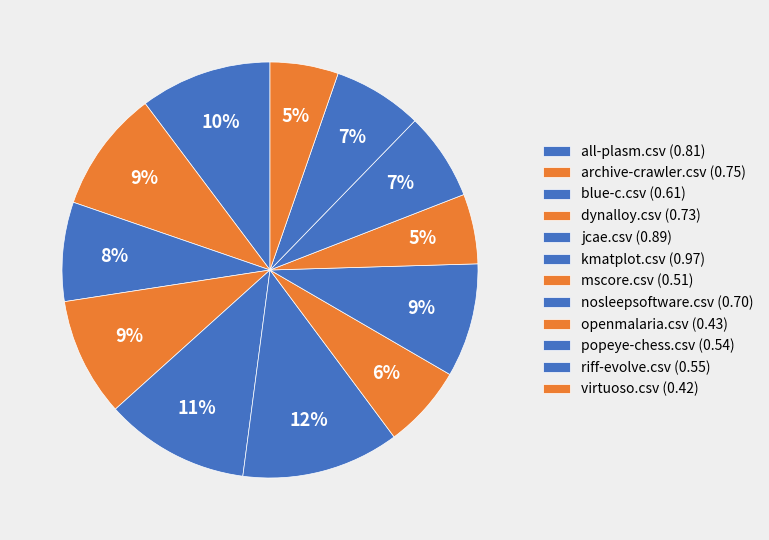

Is it true that kmatplot.csv is 18% of the pie?

False